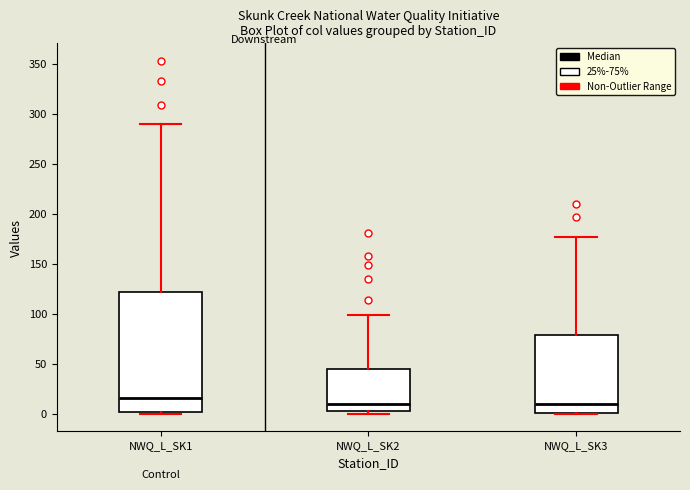

Comparing the boxes themselves (not the whiskers), which one is the tallest?

NWQ_L_SK1